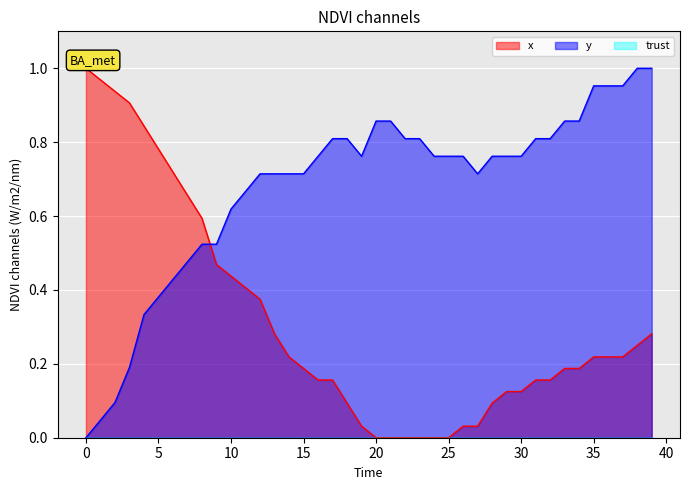

Is it true that x equals 1.0 at 0?

True